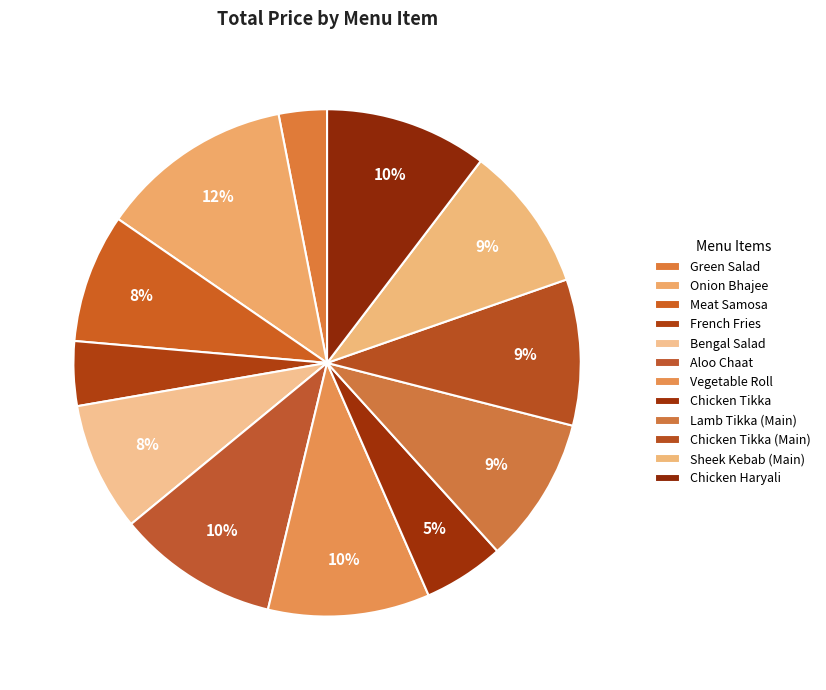

To the nearest percent, what is the difference between the Green Salad and Chicken Tikka slice percentages?

2%